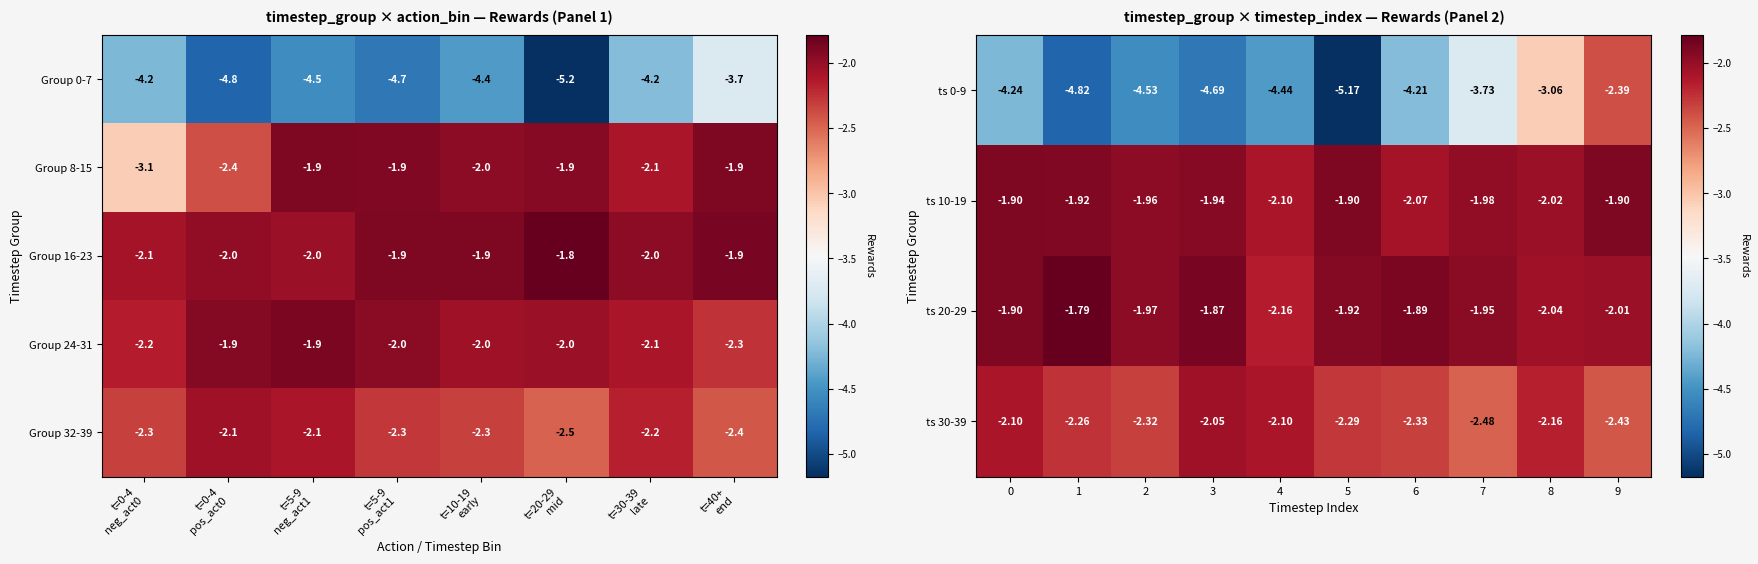

What is the lowest value of the Group 24-31 series?

-2.3